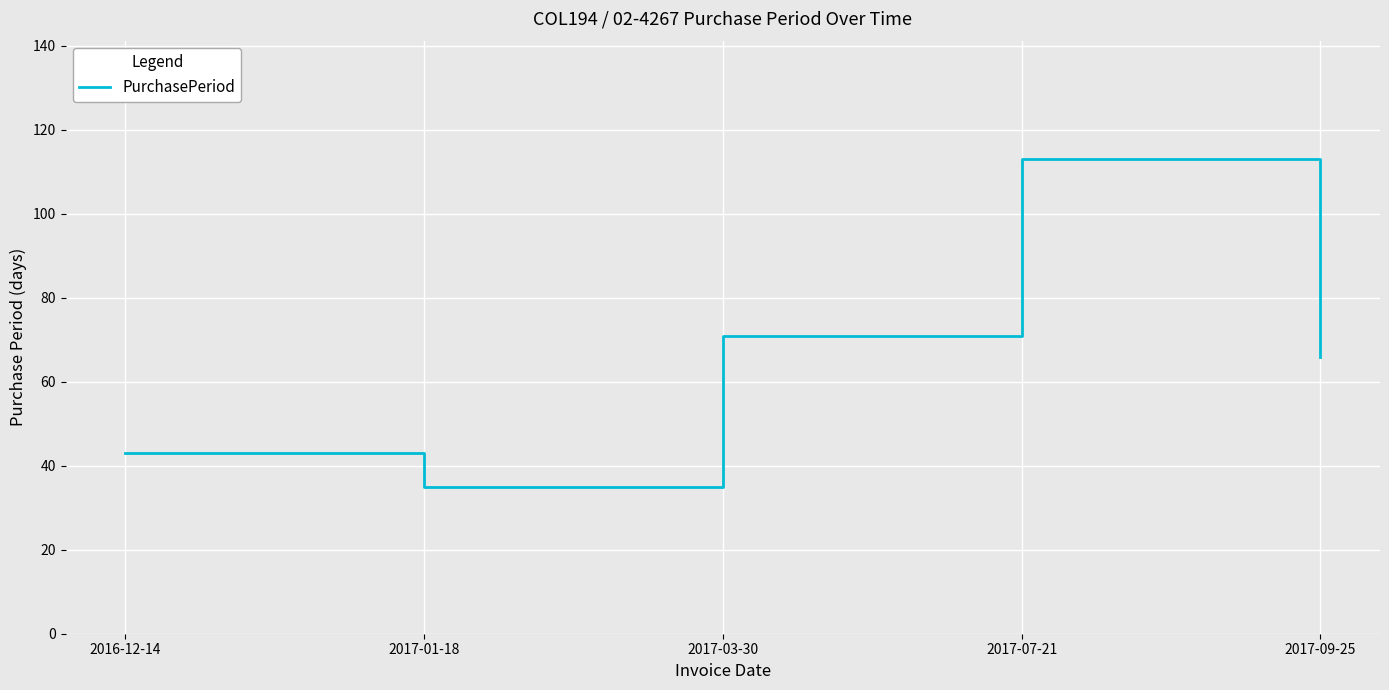

What is the ratio of the value at 2017-03-30 to the value at 2016-12-14?

1.7